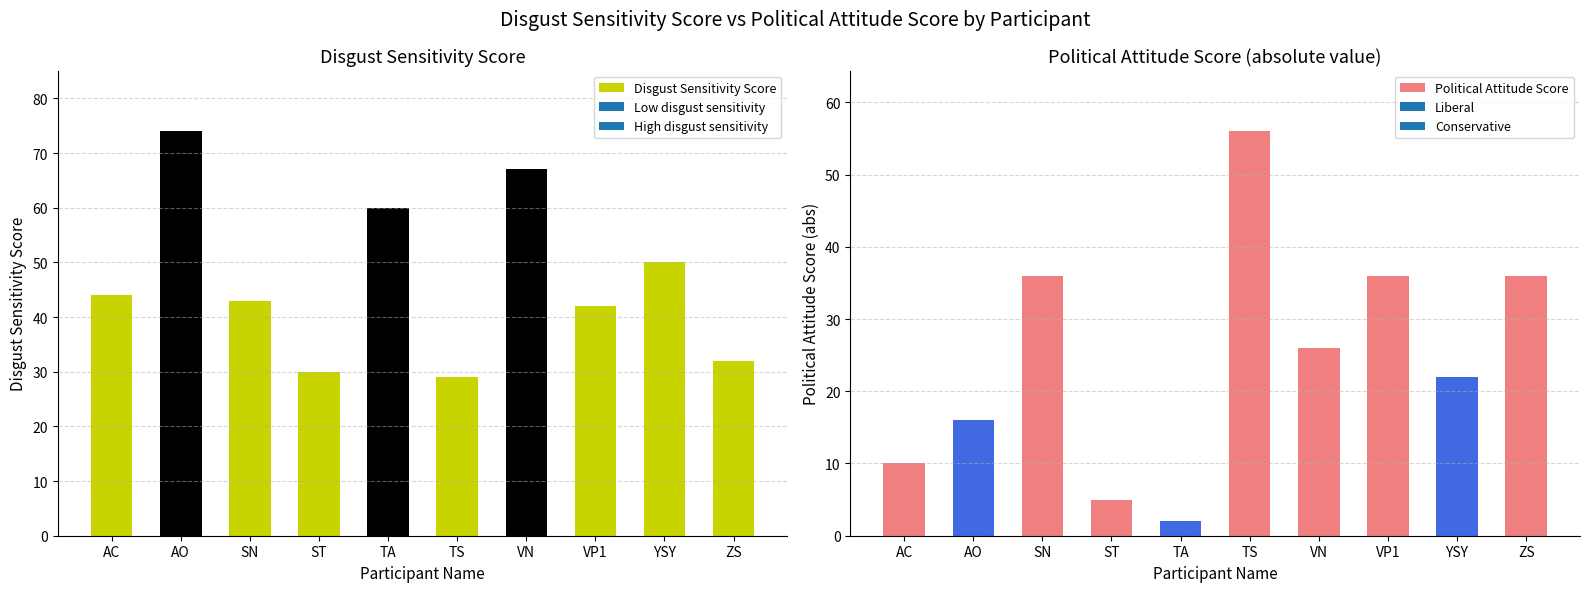

What is the label of the 6th bar from the right?

TA